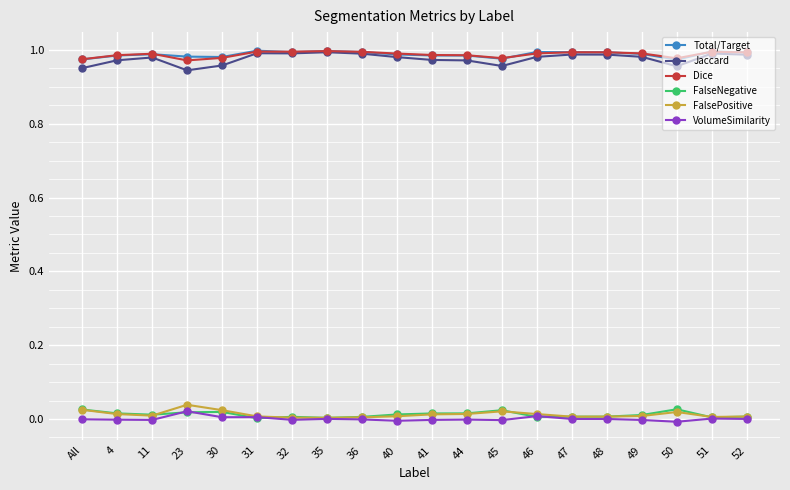

True or false: VolumeSimilarity and Total/Target cross at least once.

False